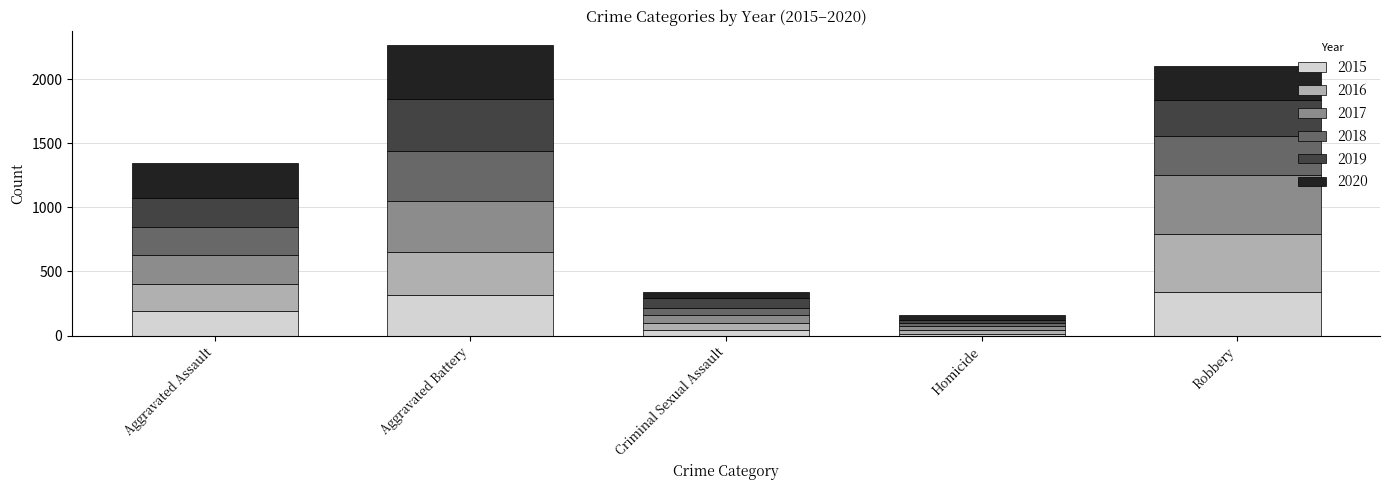

What is the total value across all series at Aggravated Battery?

2263